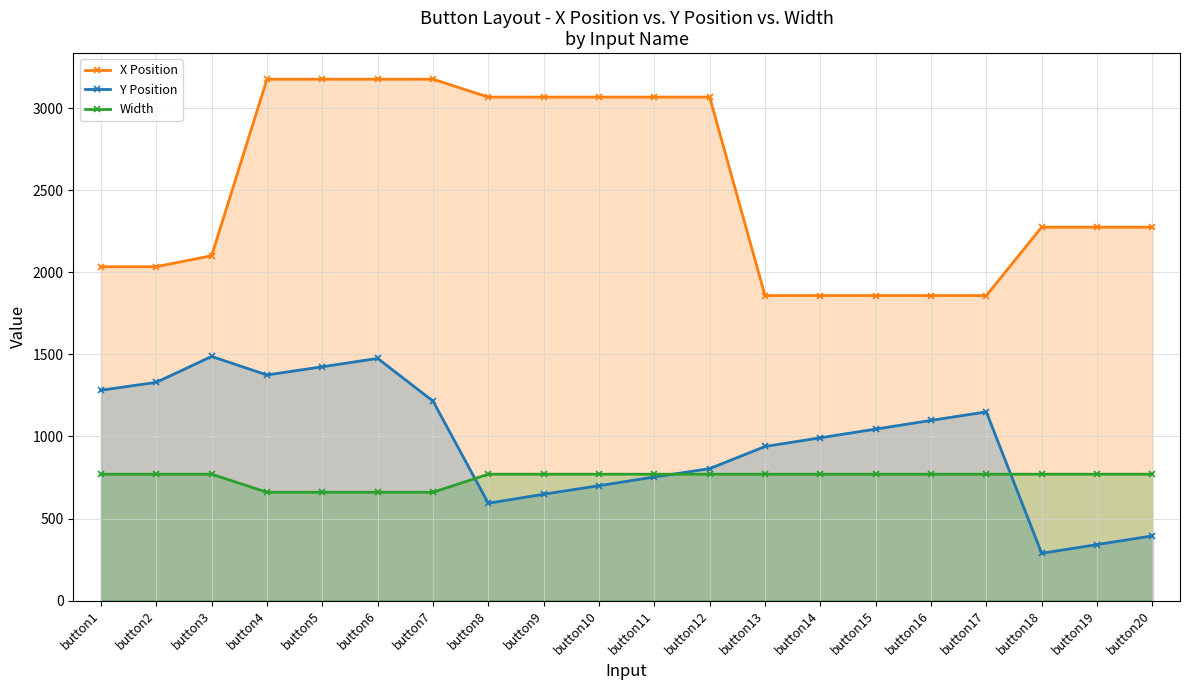

True or false: Y Position has a value of 2164 at button5.

False